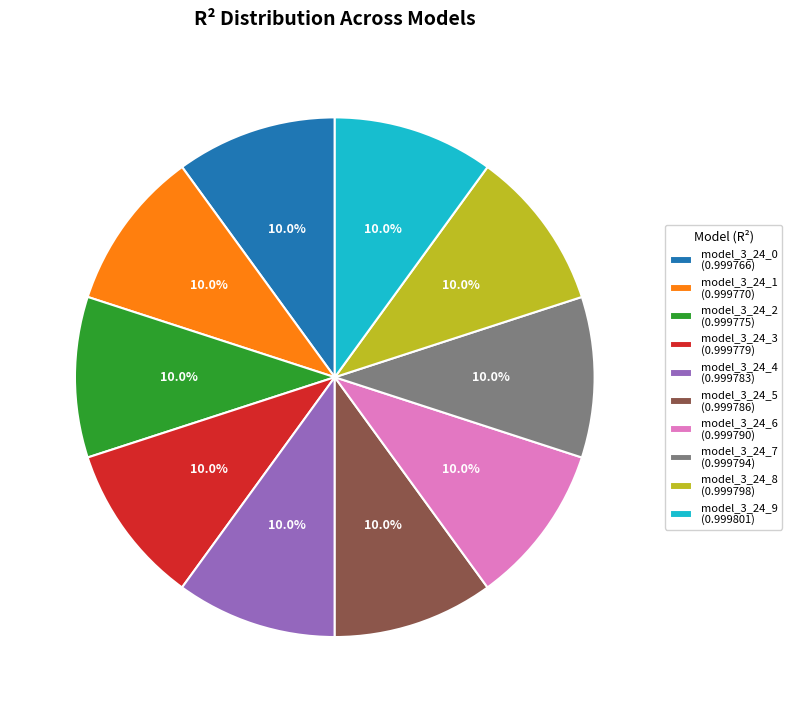

Does any single category account for the majority?

No